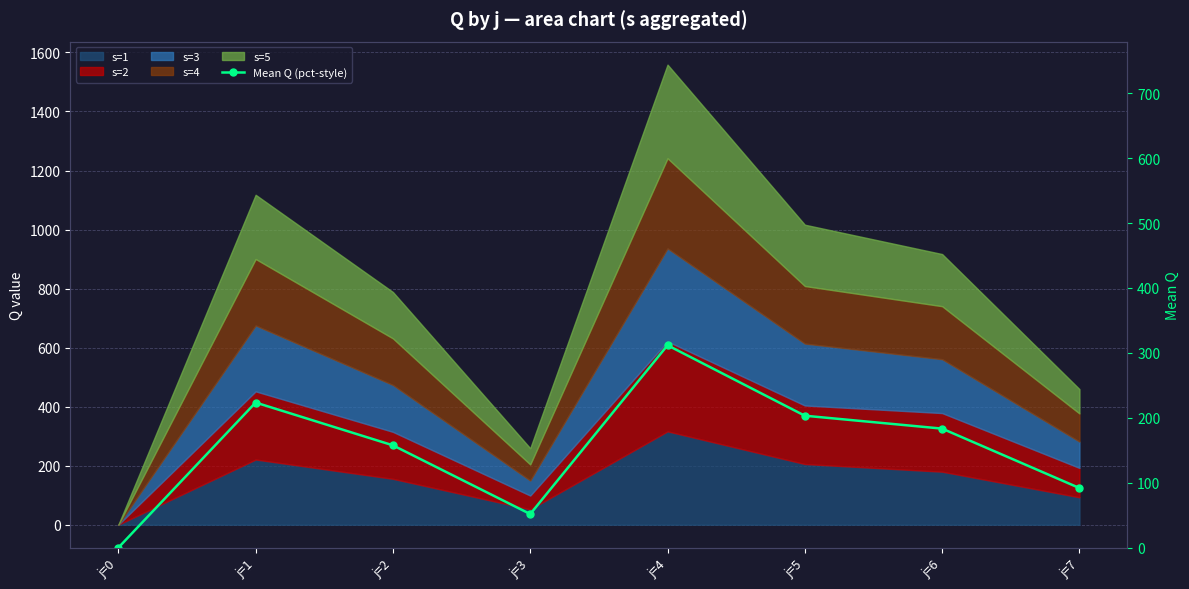

What is the difference between the maximum and minimum values?

311.8